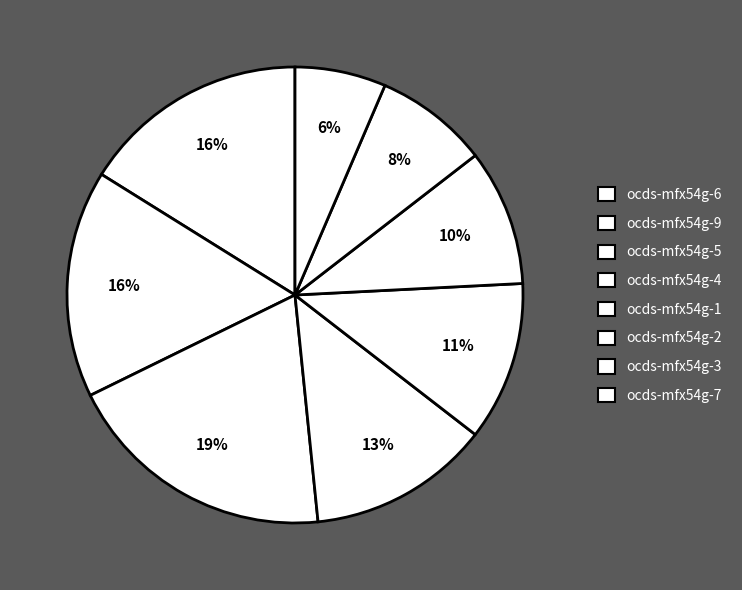

Count the number of slices in the pie.

8